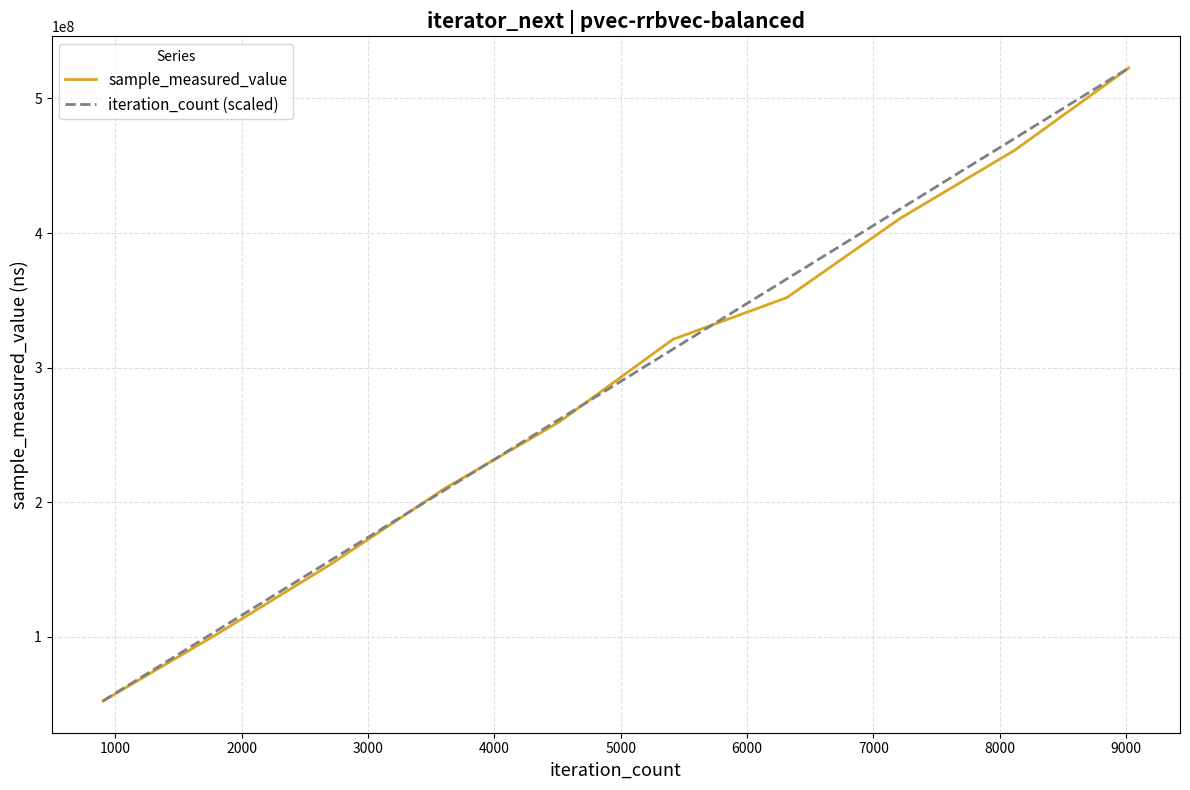

What is the smallest value displayed?

52114119.0